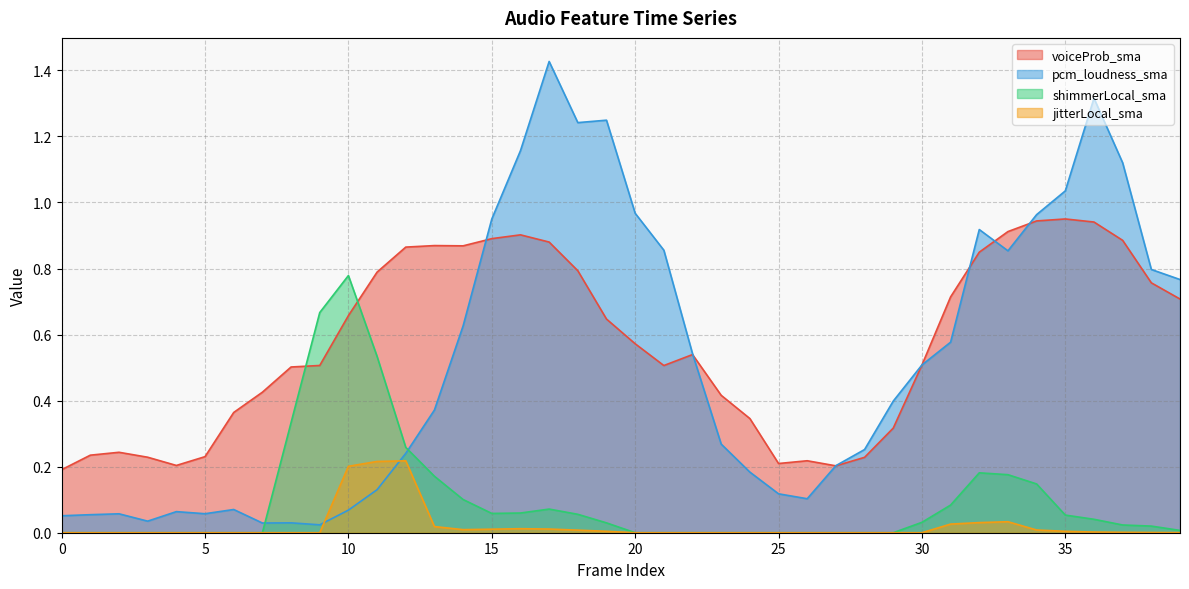

What is the spread (max minus min) of values at 17?

1.4